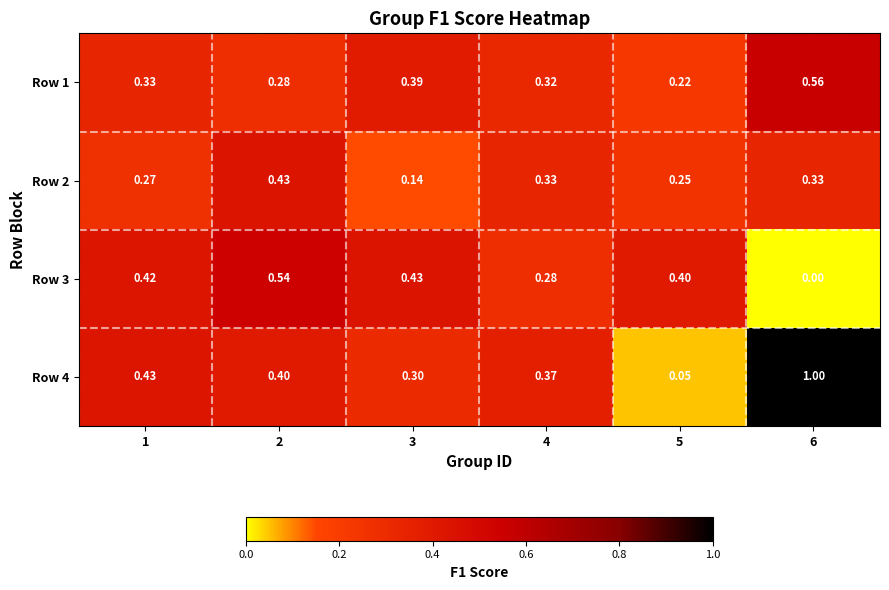

Is the value of Row 2 at 4 greater than the value of Row 1 at 6?

No